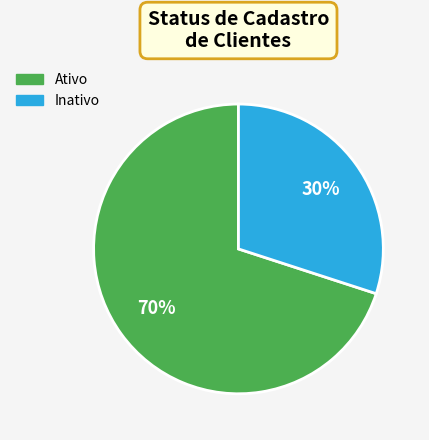

The Ativo slice represents 70% of the pie. True or false?

True